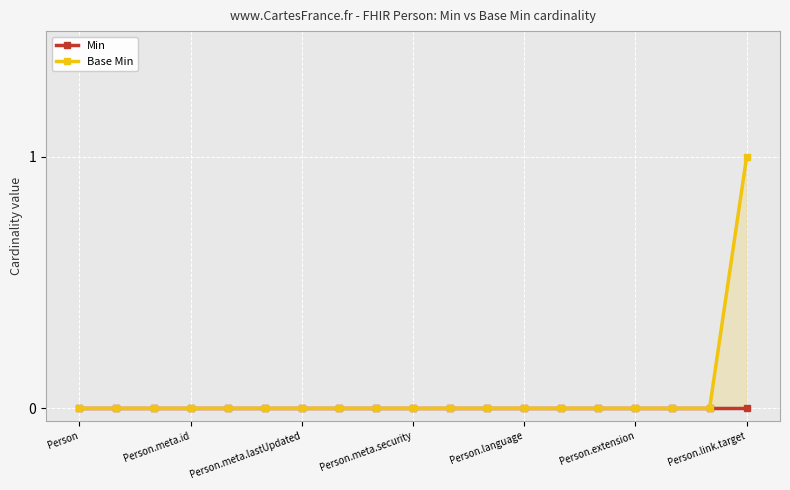

Reading left to right, what are all the values shown in this chart?

Min: 0	0	0	0	0	0	0	0	0	0	0	0	0	0	0	0	0	0	0
Base Min: 0	0	0	0	0	0	0	0	0	0	0	0	0	0	0	0	0	0	1